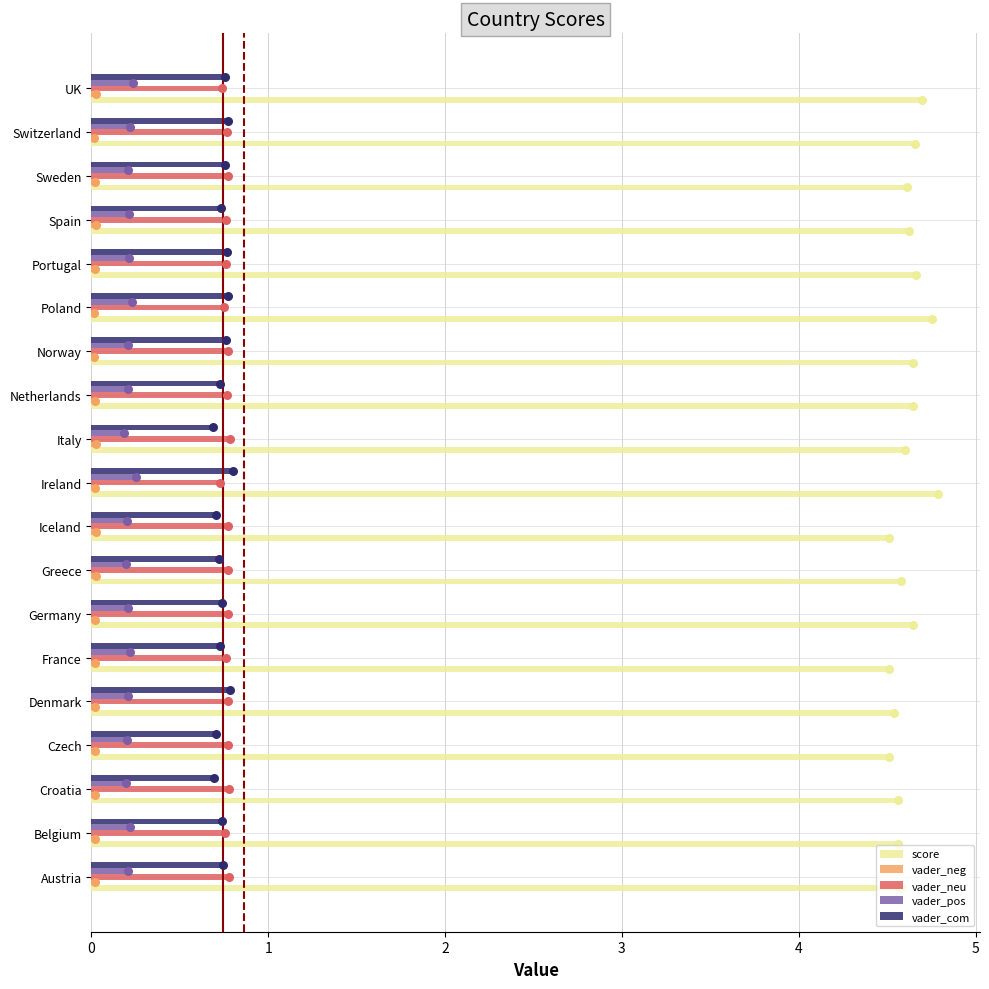

The value of vader_pos at Croatia is 0.2. True or false?

True